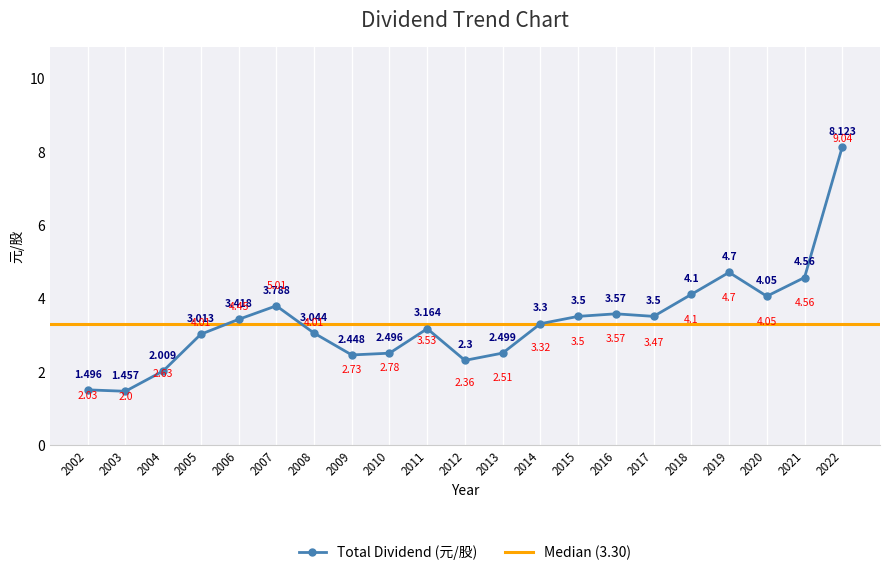

Between 2017 and 2019, which is larger?

2019